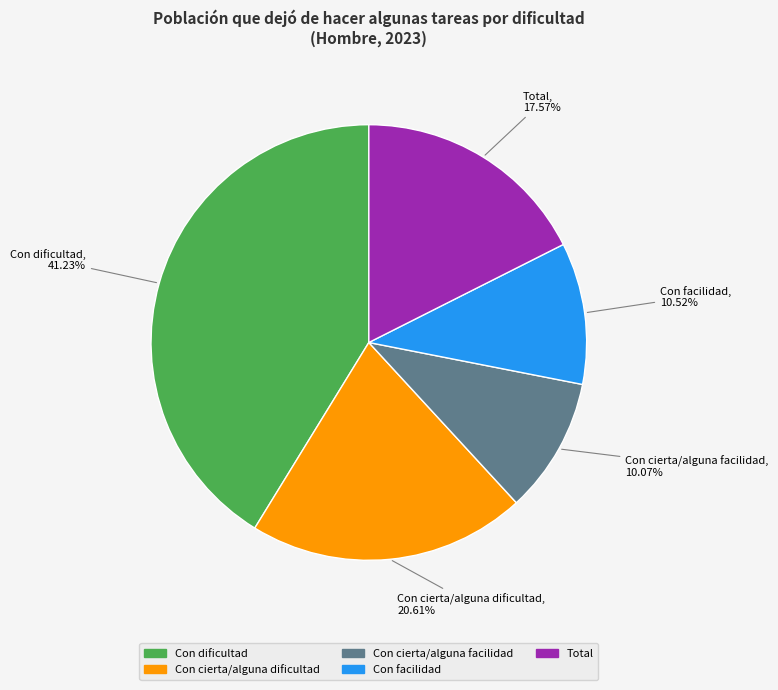

Does any single category account for the majority?

No